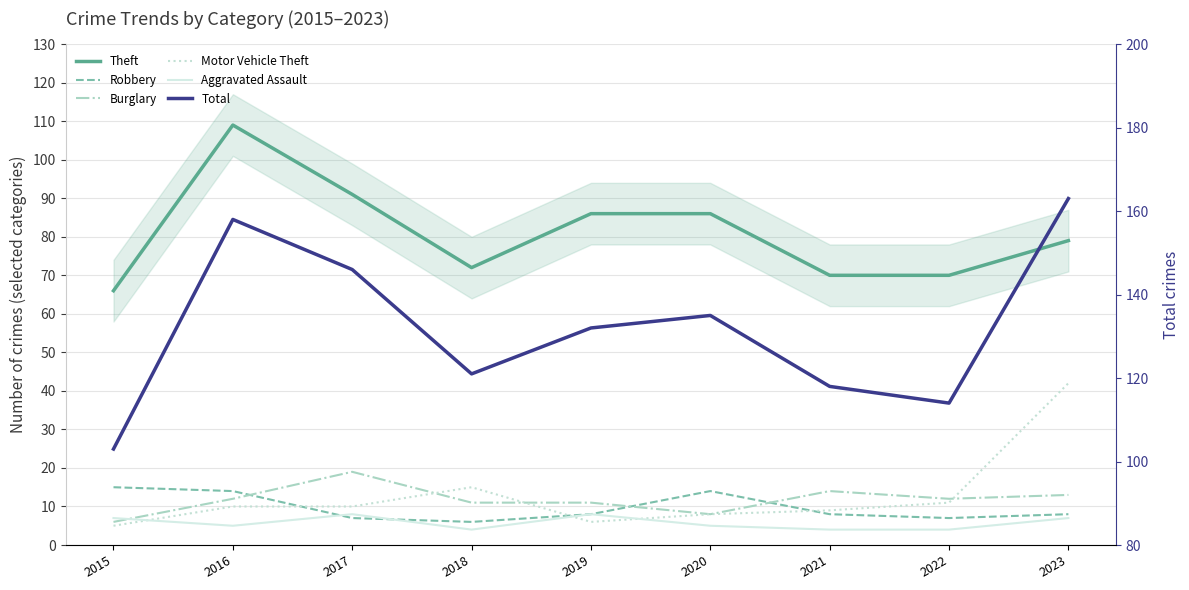

True or false: Burglary has a value of 32 at 2017.

False